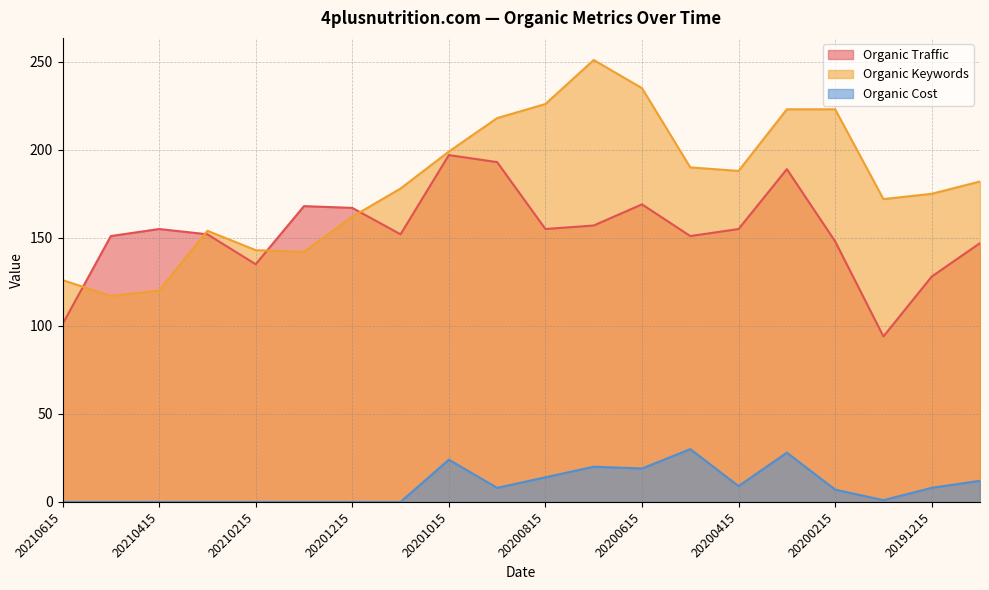

What is the sum of all Organic Traffic values?

3064